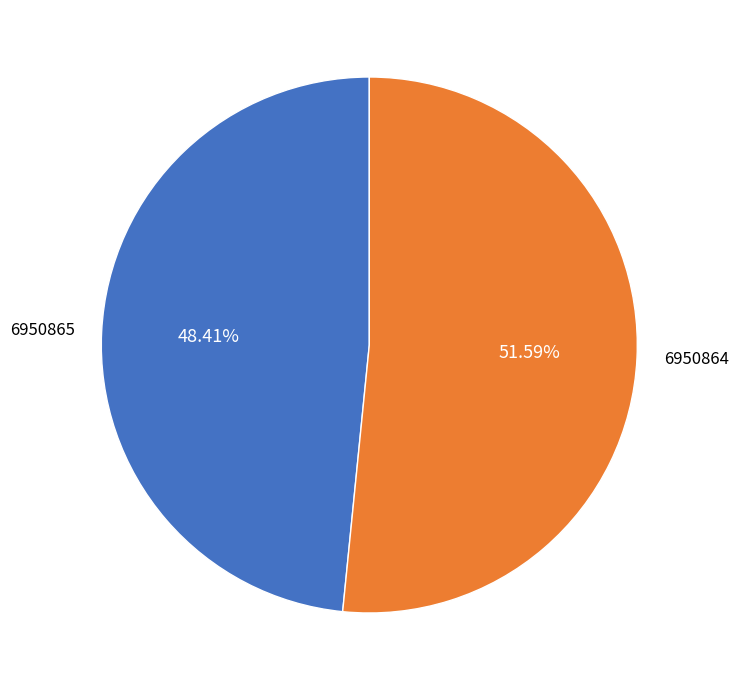

Rank the categories by value from lowest to highest.

6950865, 6950864